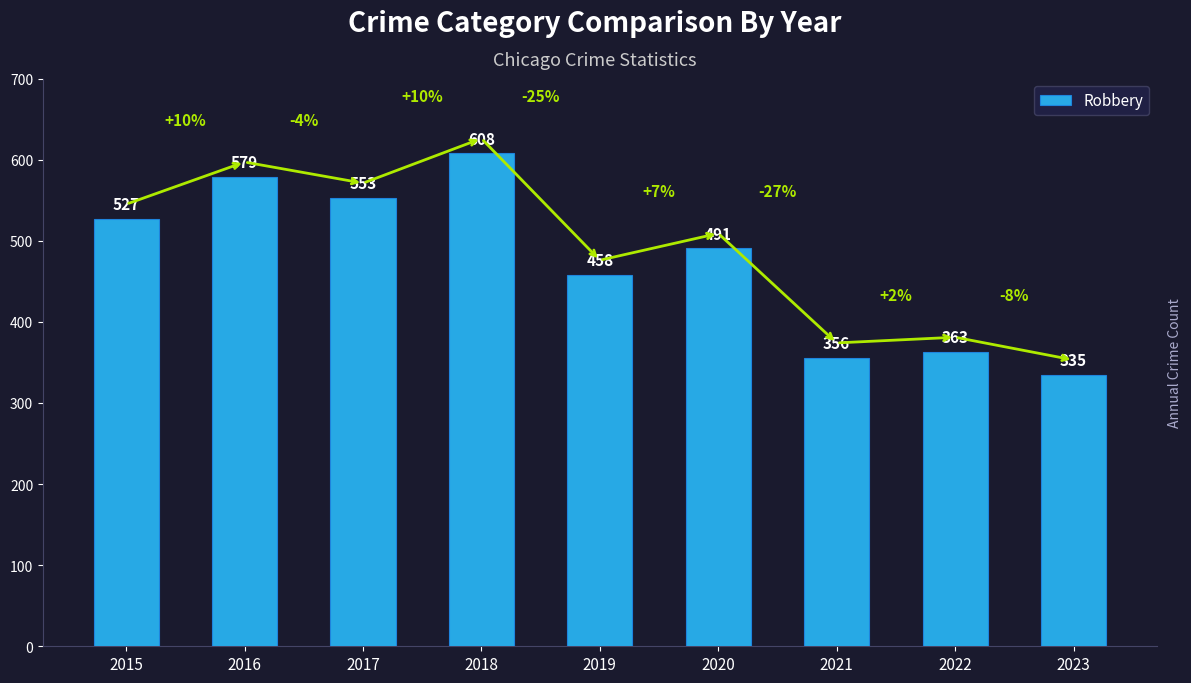

Rank the categories by value from highest to lowest.

2018, 2016, 2017, 2015, 2020, 2019, 2022, 2021, 2023